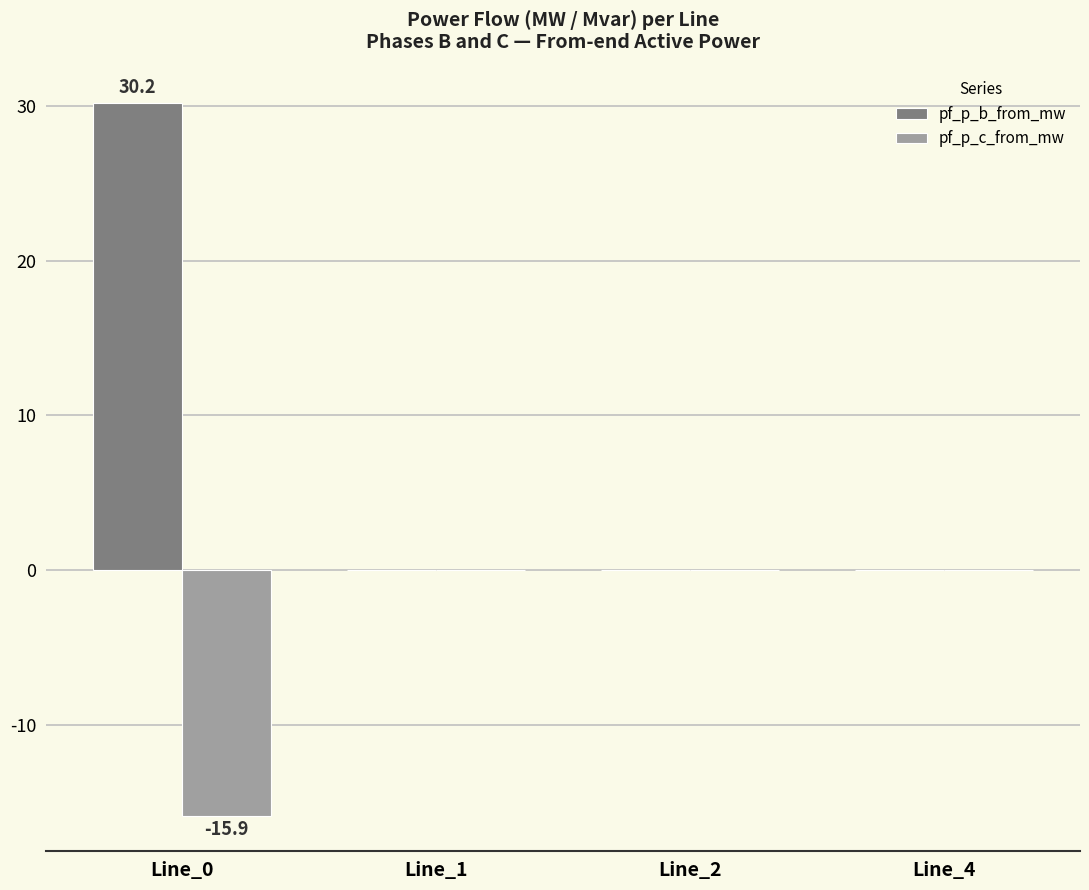

Is the value of pf_p_b_from_mw at Line_1 greater than the value of pf_p_c_from_mw at Line_0?

Yes